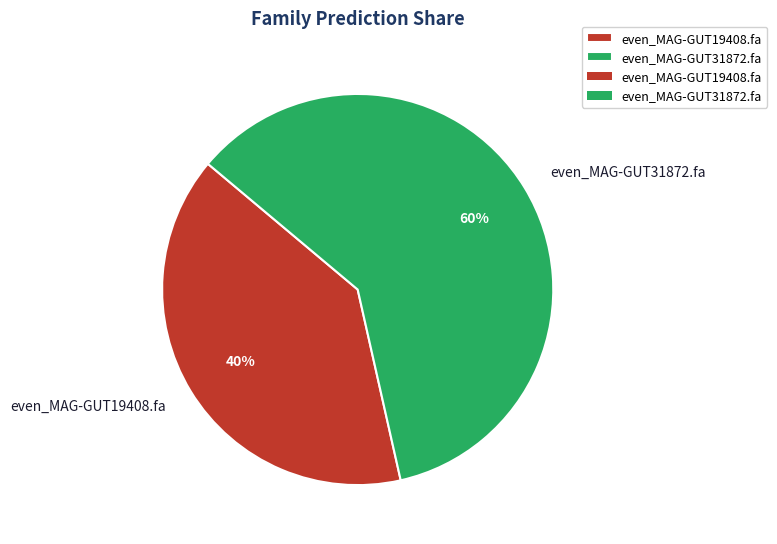

To the nearest percent, what is the average slice percentage?

50%